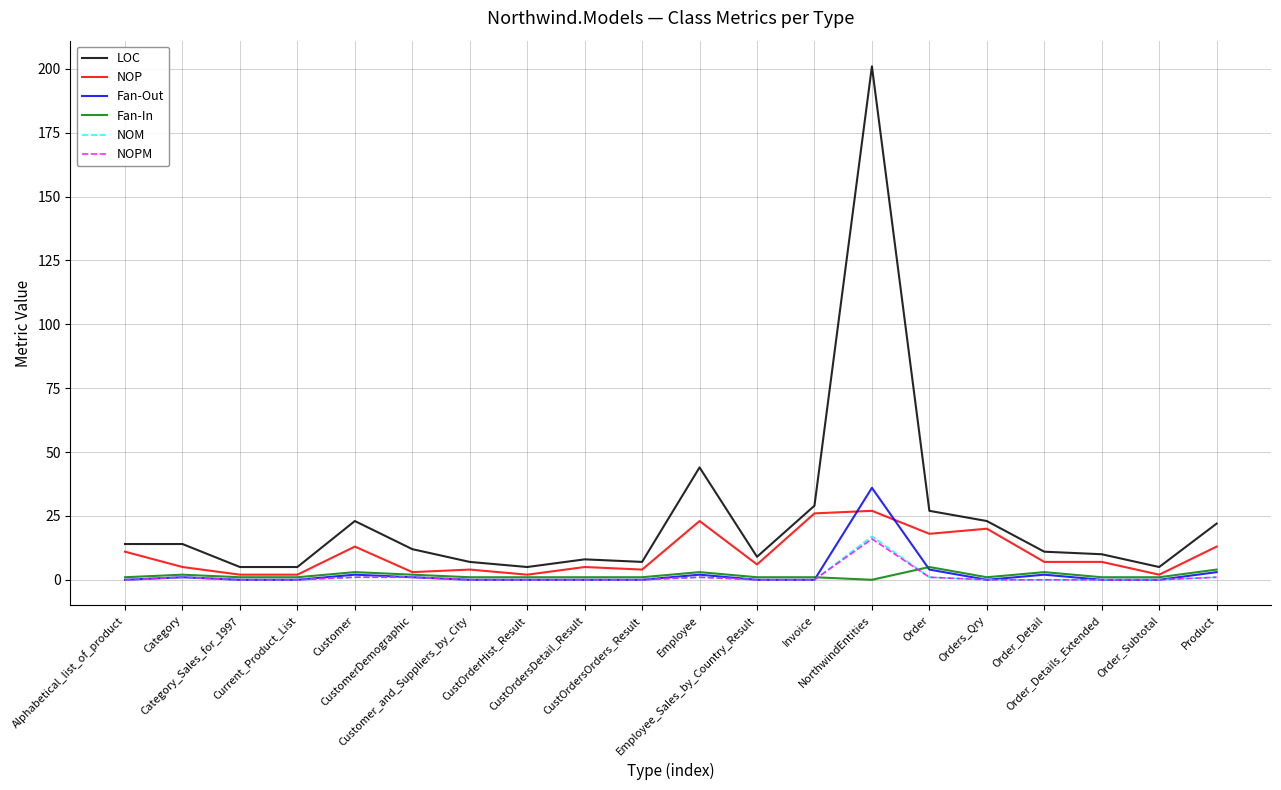

Which series has the widest spread of values?

LOC